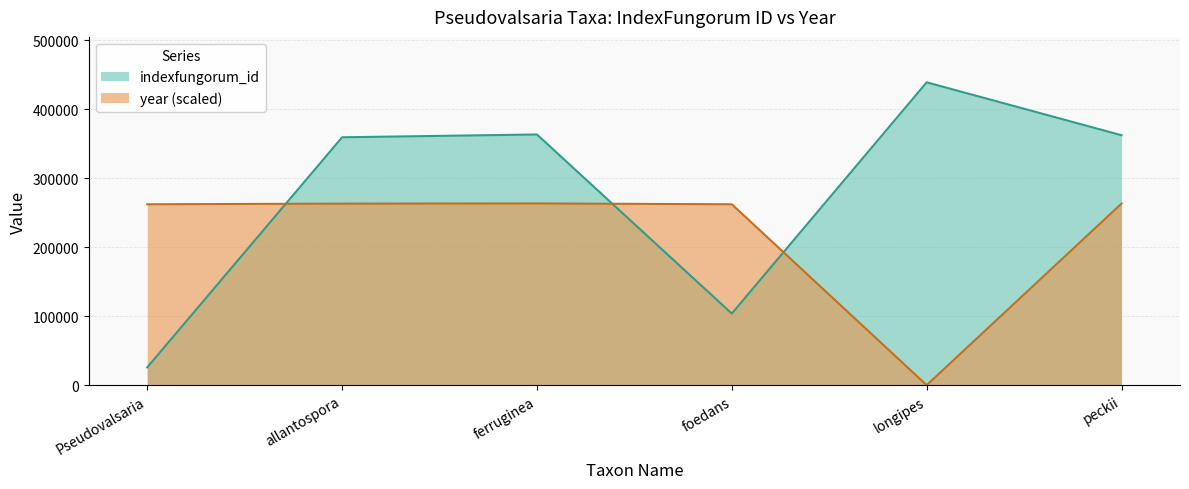

Reading right to left, extract all data points from this chart.

indexfungorum_id: 362234.0	438934.0	103756.0	363314.0	359266.0	25775.0
year: 263228.4	0.0	262172.3	263360.4	263096.4	262172.3